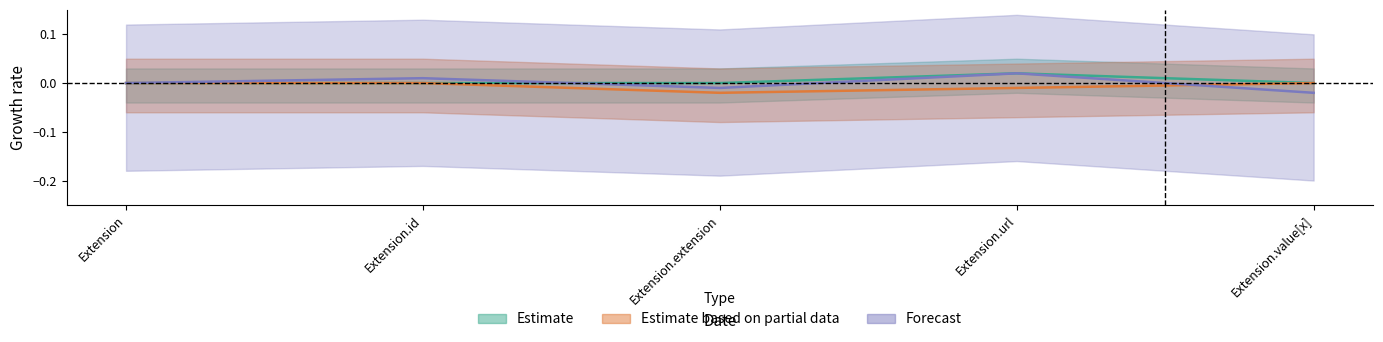

How many values are between 0 and 1?

5